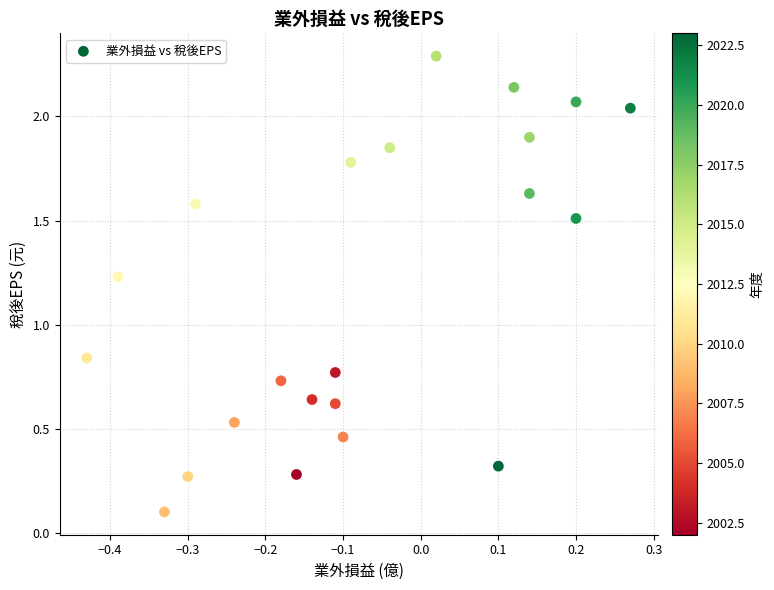

What is the range of Y values (max minus min)?

2.2